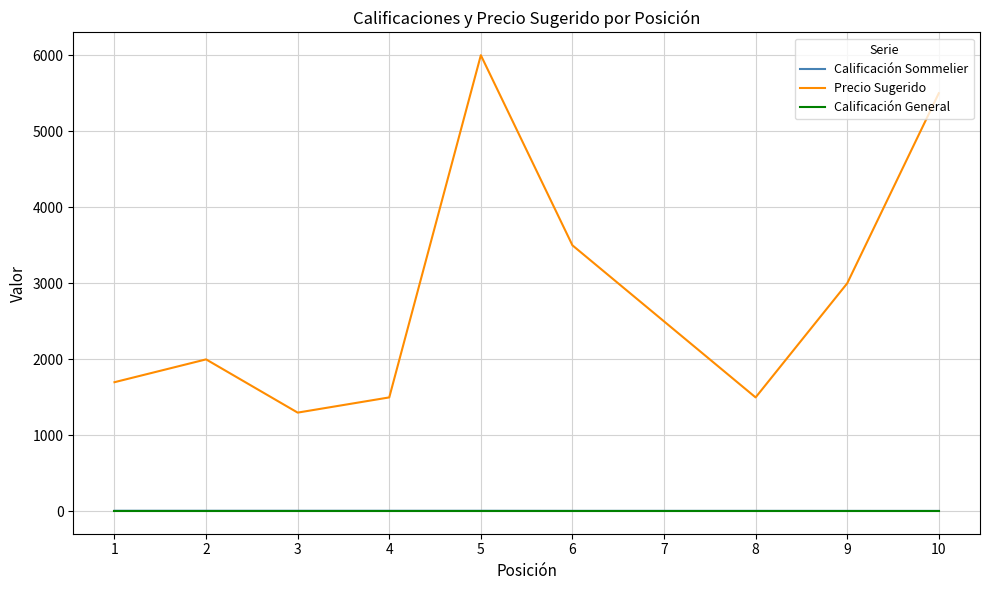

Which series changed the most between 1 and 7?

Precio Sugerido